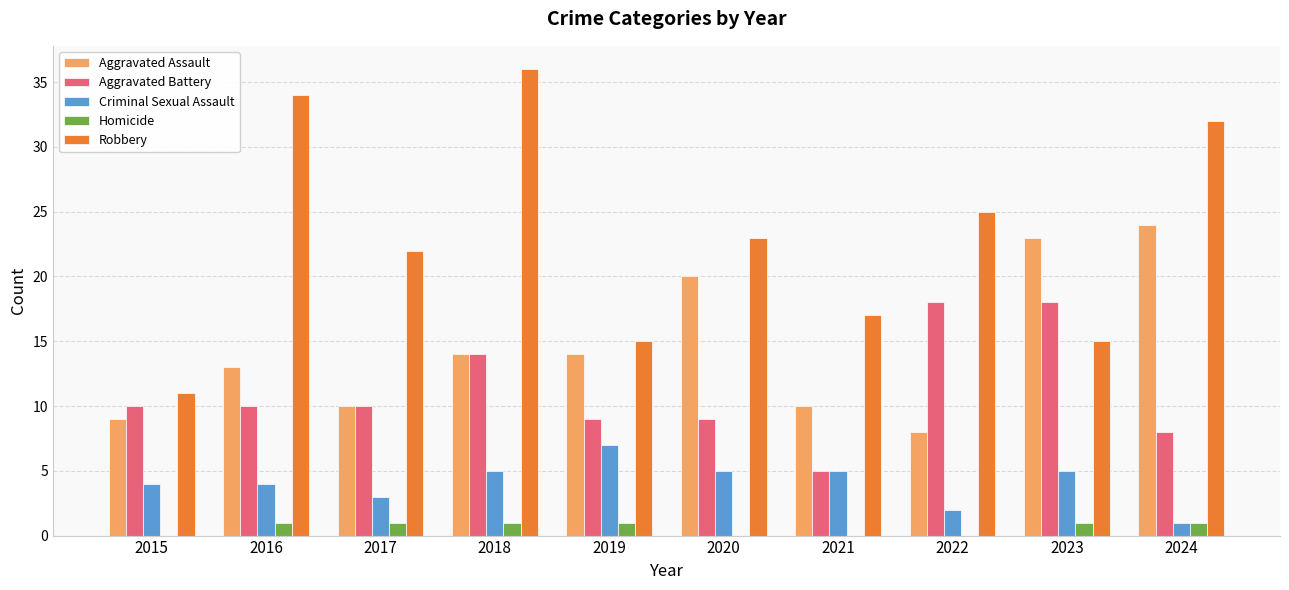

Which series has the largest total across all categories?

Robbery